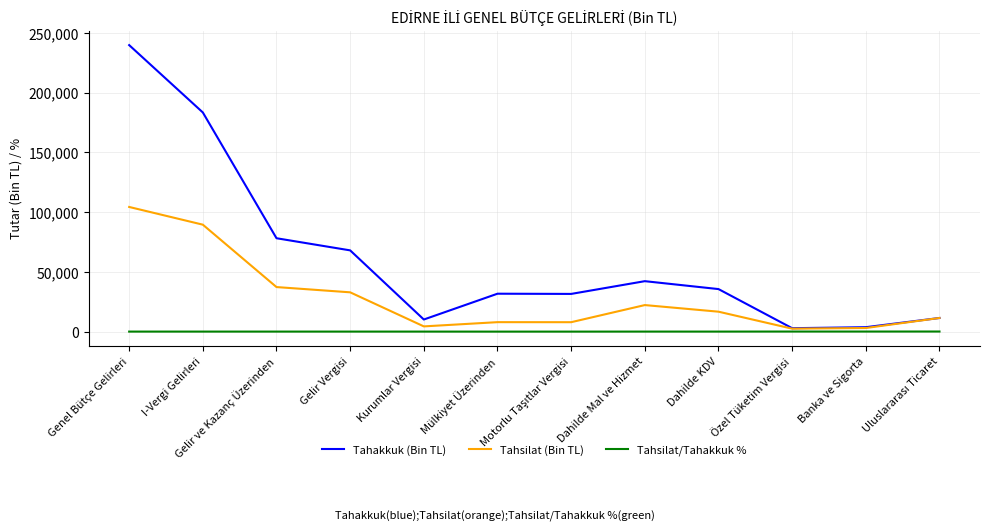

What is the difference between the maximum and minimum values in the Tahakkuk (Bin TL) series?

237020.0